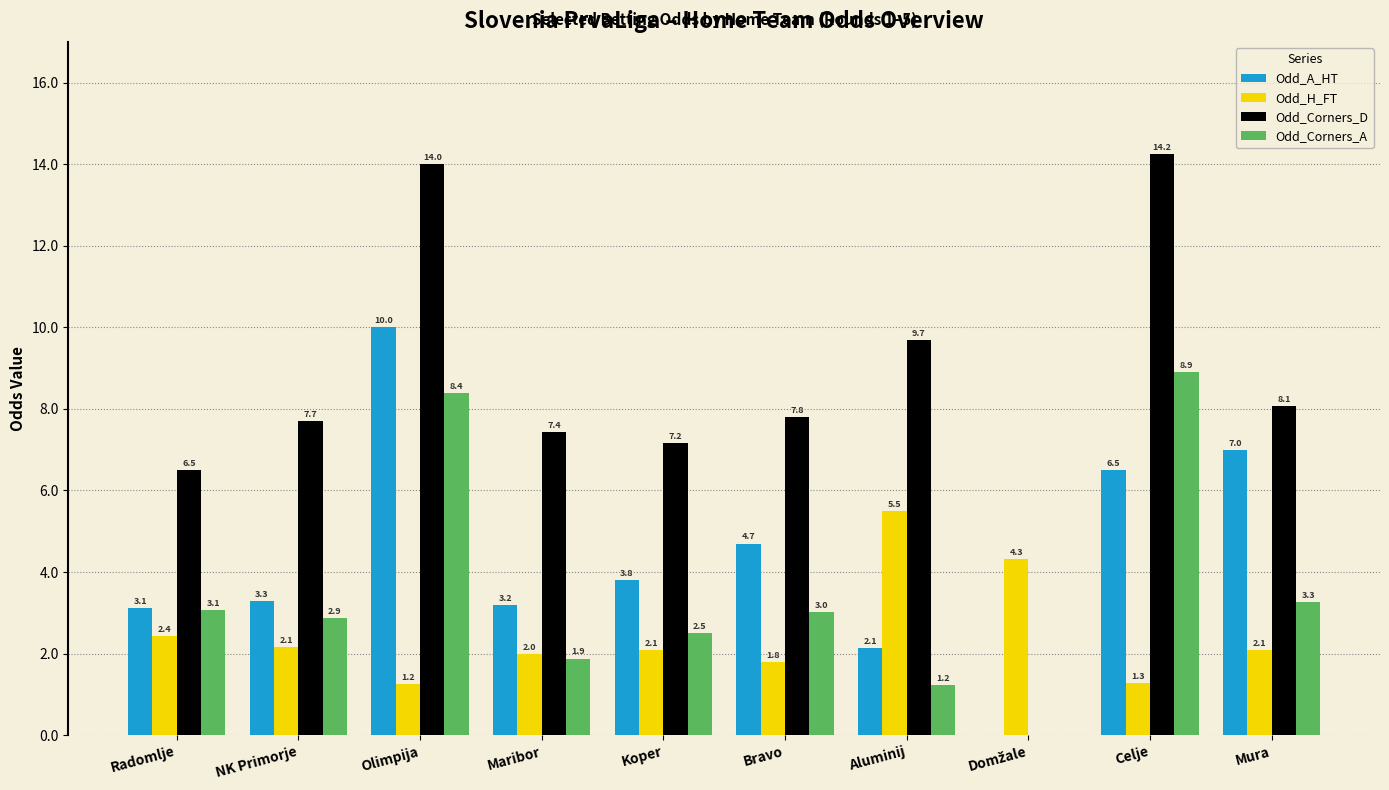

What is the sum of the Odd_Corners_D values at Mura and Celje?

22.3